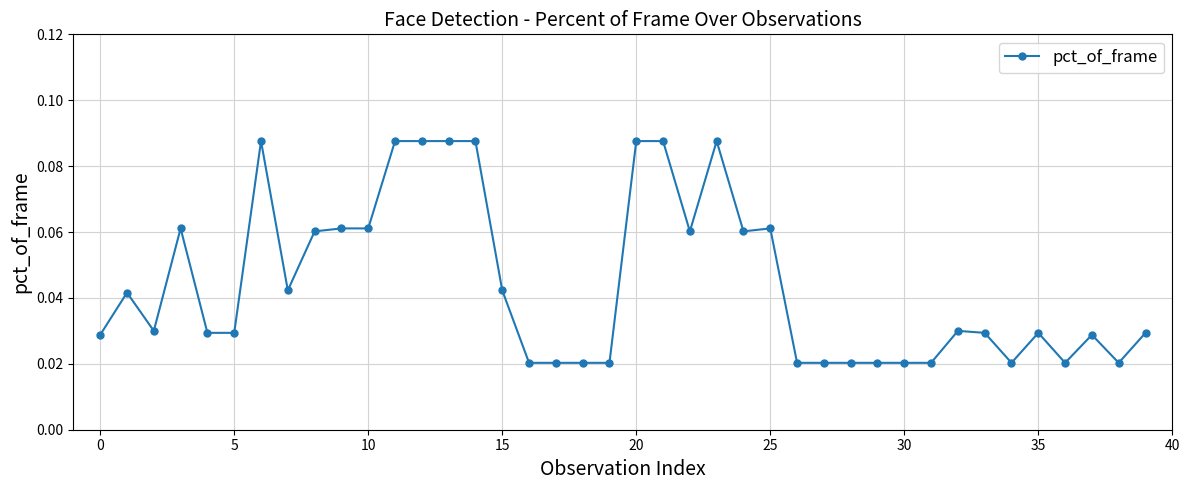

Does the chart have visible grid lines?

Yes